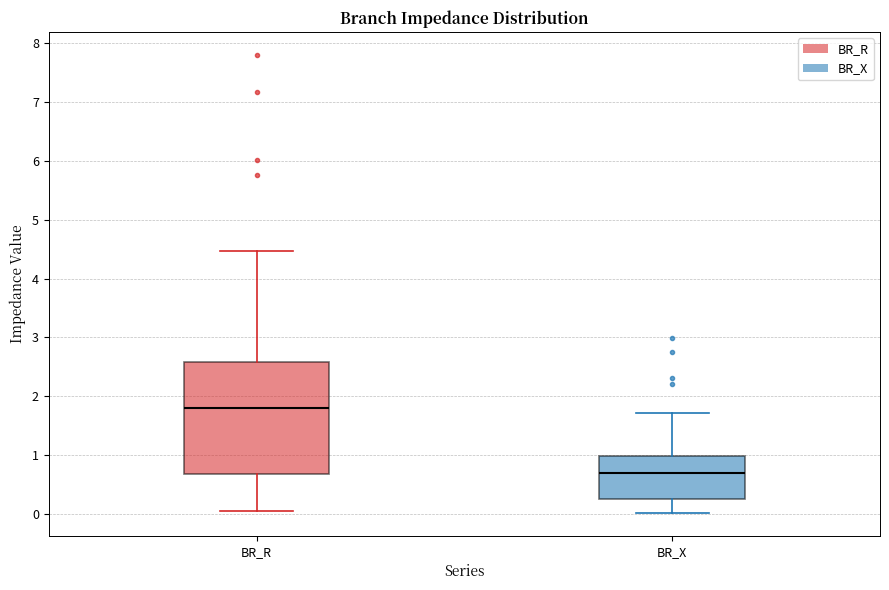

Where does the lower whisker of the box for BR_R end on the y-axis? The values are not printed on the chart, so give them approximately, as read against the axis.

0.1